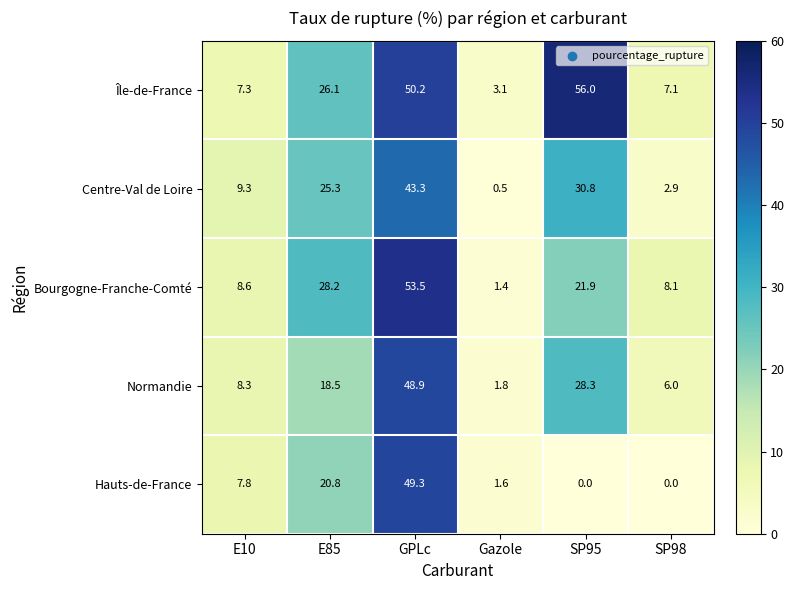

What is the difference between the maximum and minimum values in the Île-de-France series?

52.9